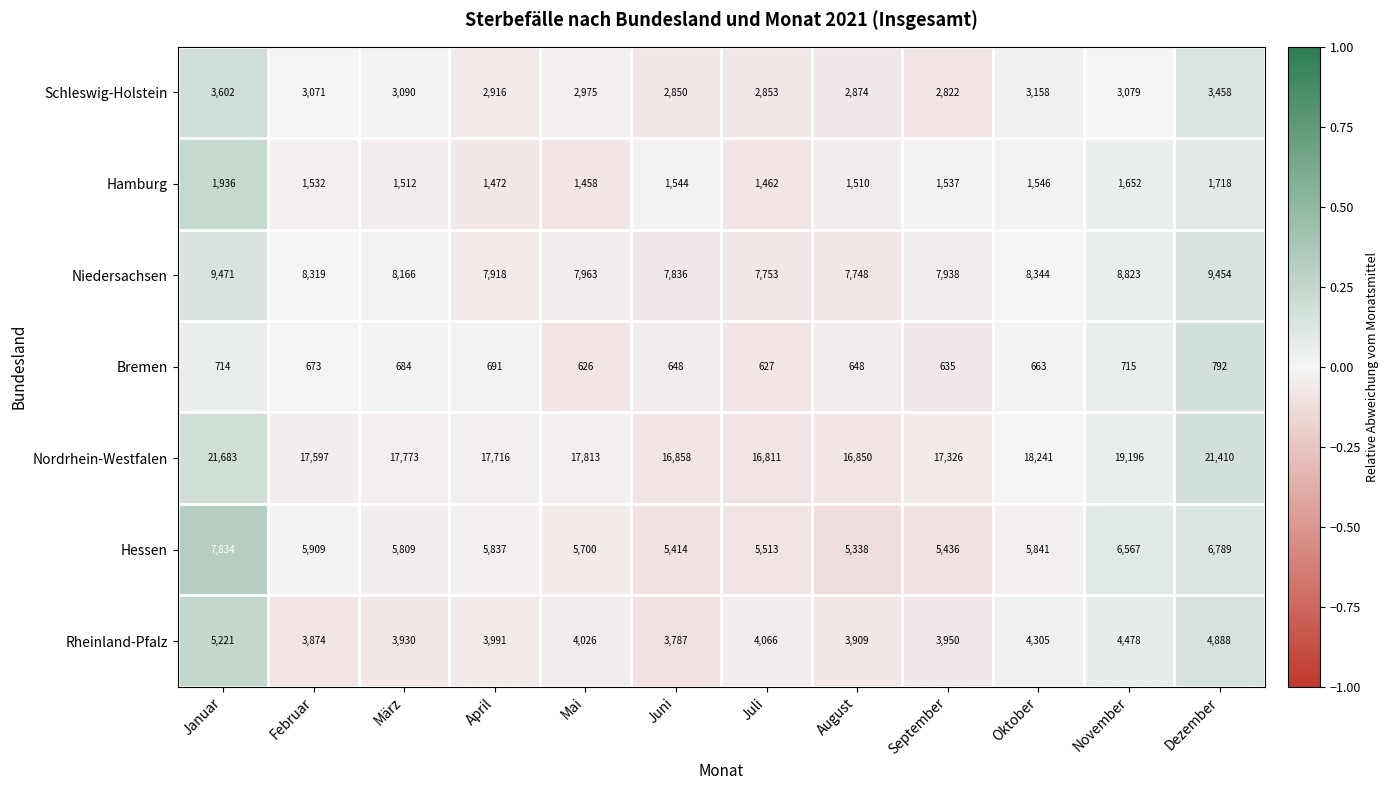

What is the difference between the highest and lowest values at November?

18481